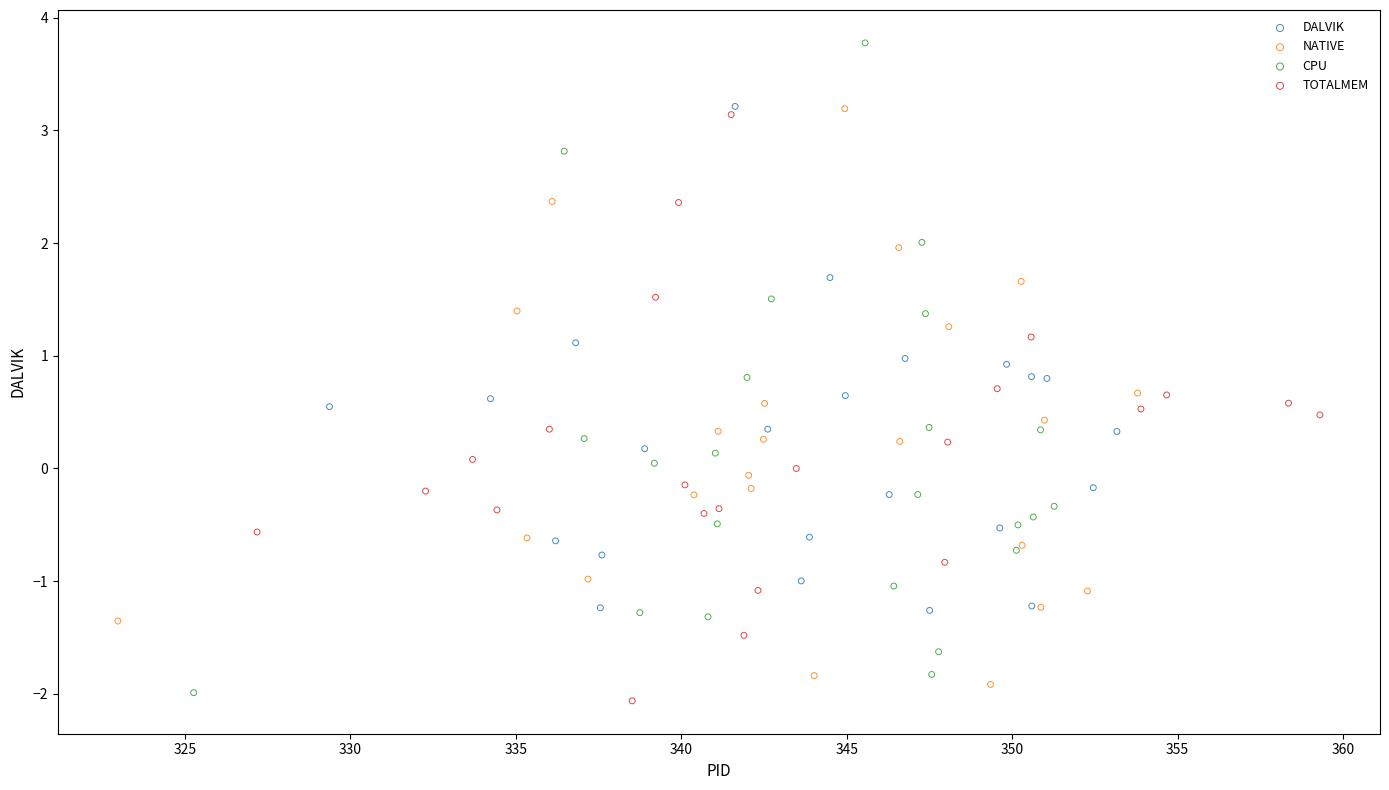

Which series reaches the minimum Y coordinate?

TOTALMEM